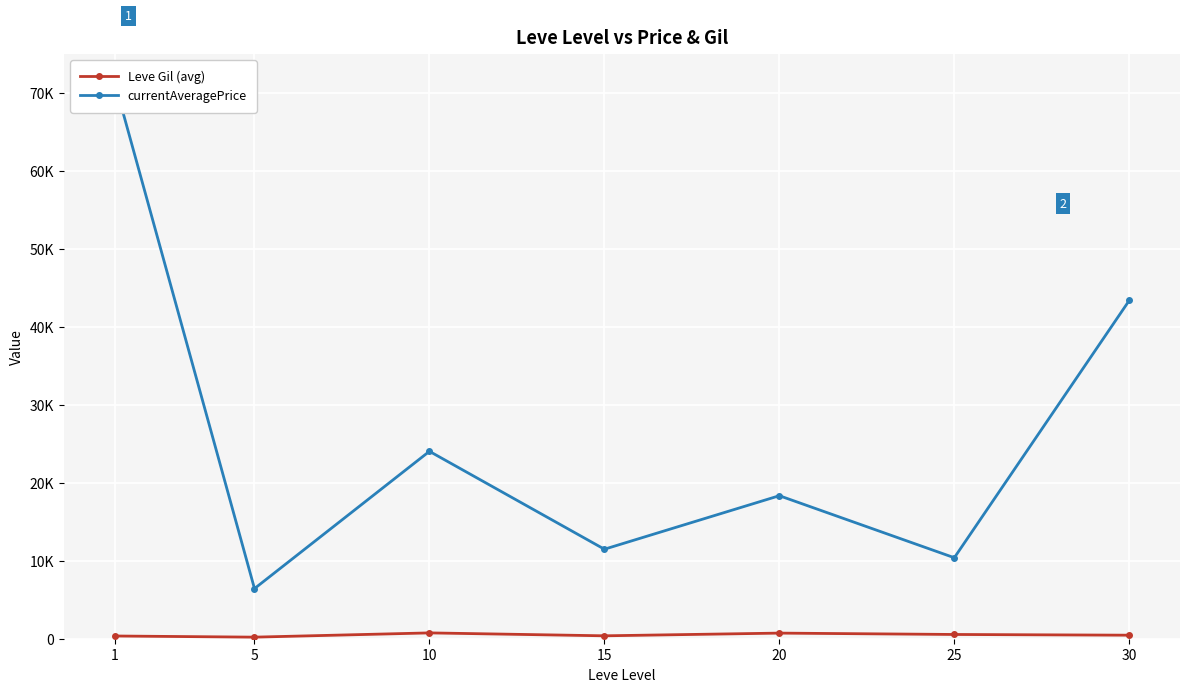

At which label is Leve Gil (avg) closest to 474?

30